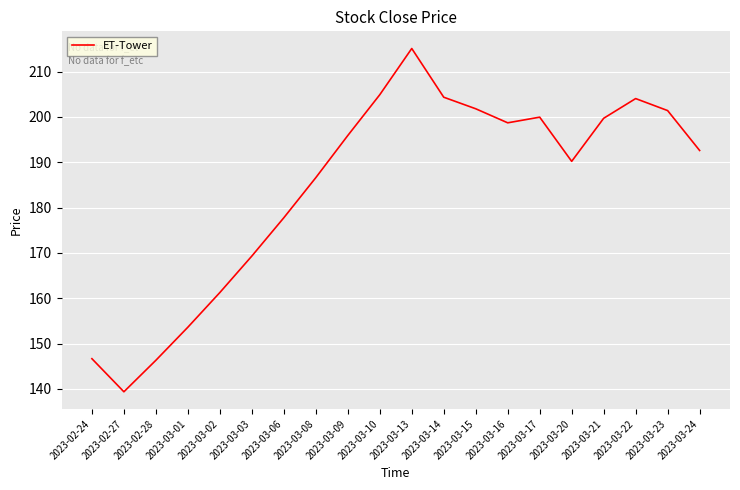

What position from the left is 2023-03-20?

16